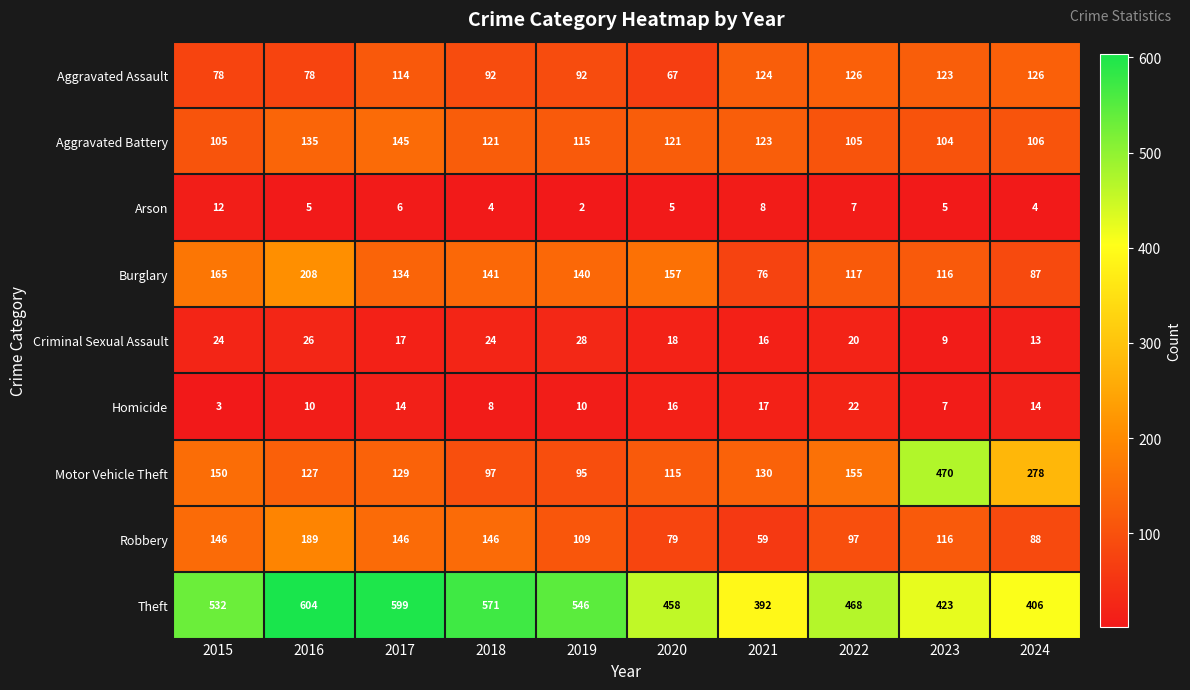

The value of Theft at 2016 is 604. True or false?

True